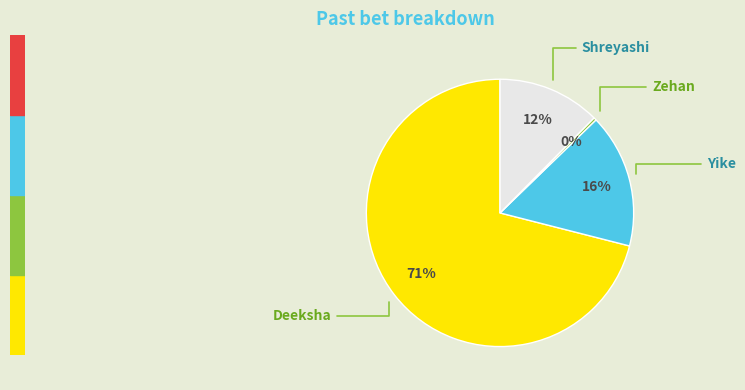

What is the majority slice?

Deeksha